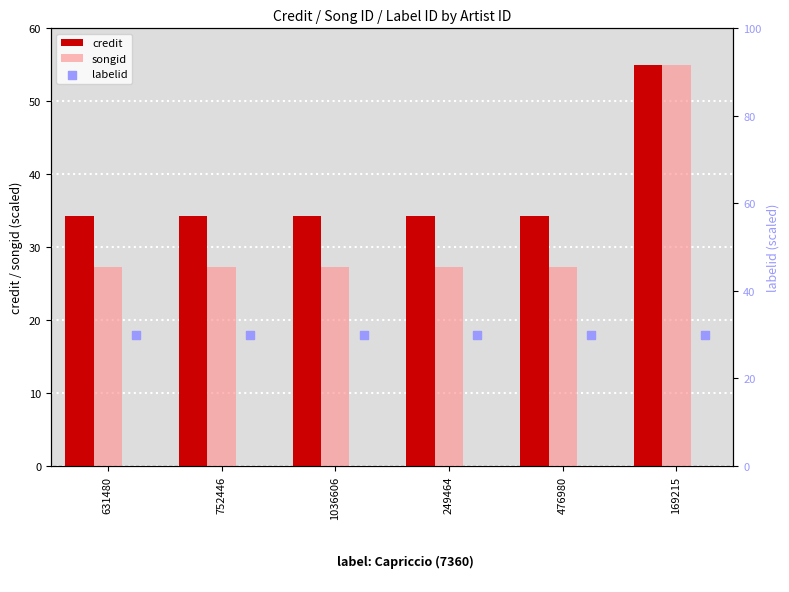

What are all the series names shown in the legend?

credit, songid, labelid